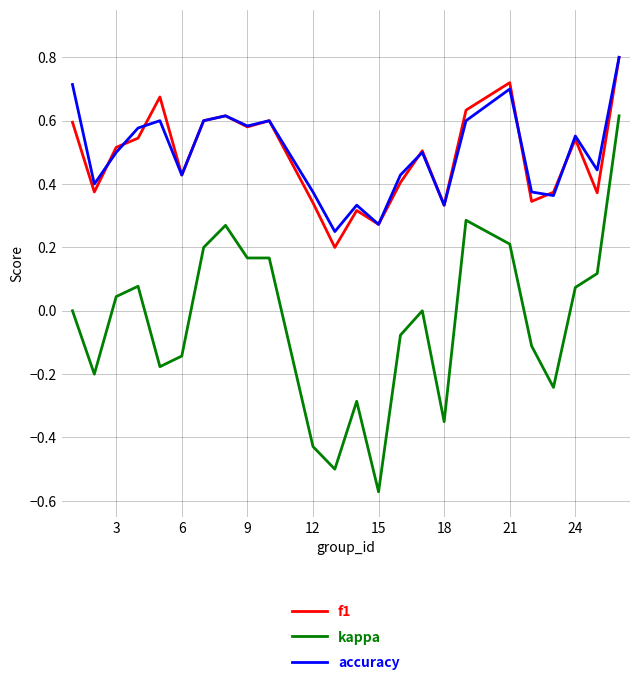

At how many categories does at least one series exceed 0?

24